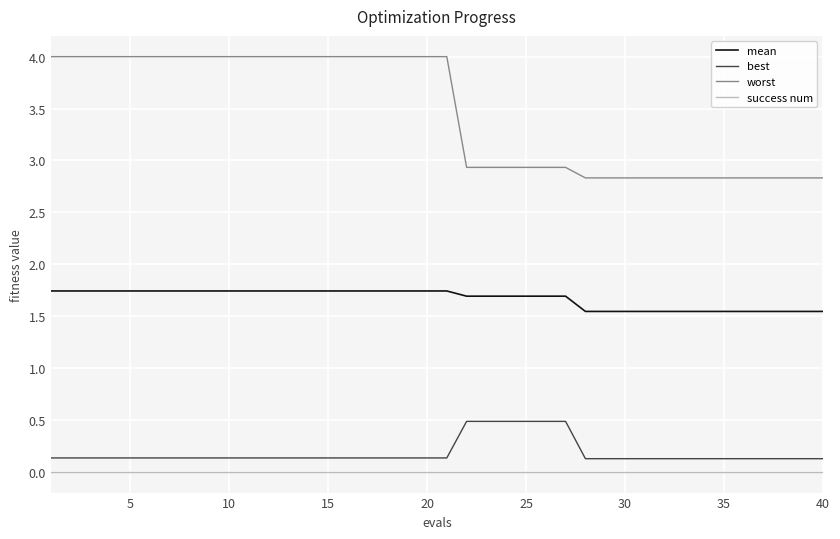

True or false: mean and success num cross at least once.

False